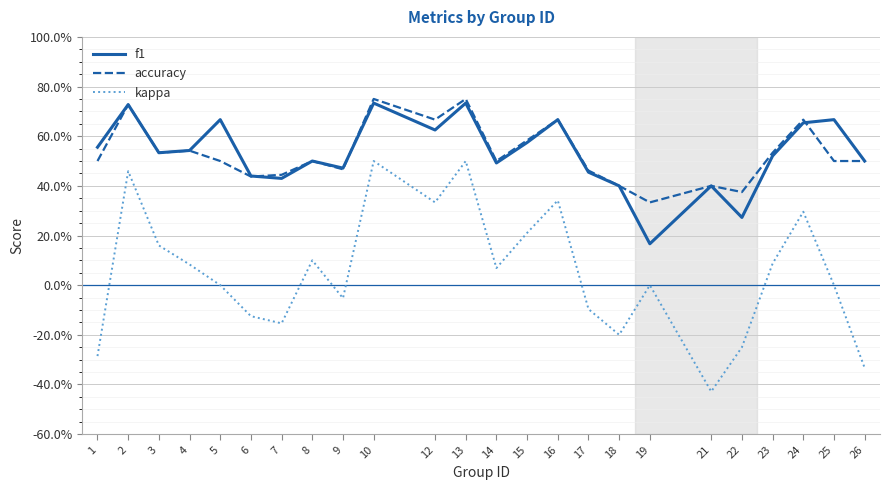

Which series has the largest total across all categories?

accuracy